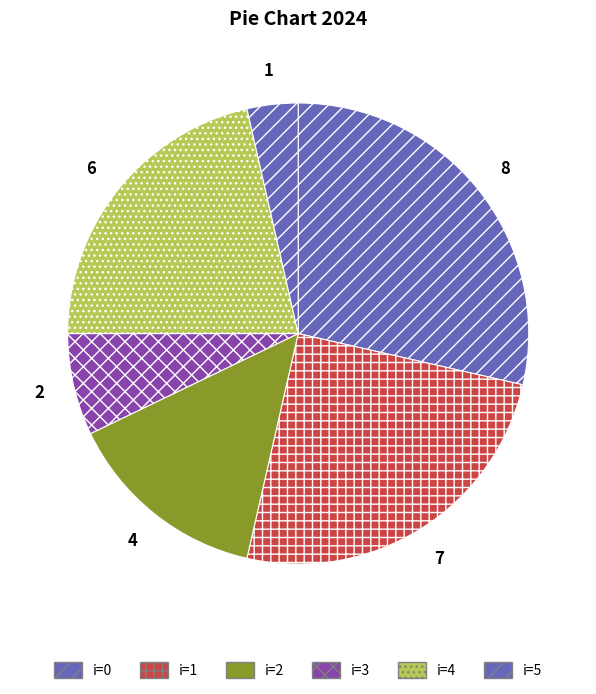

Count the number of slices in the pie.

6